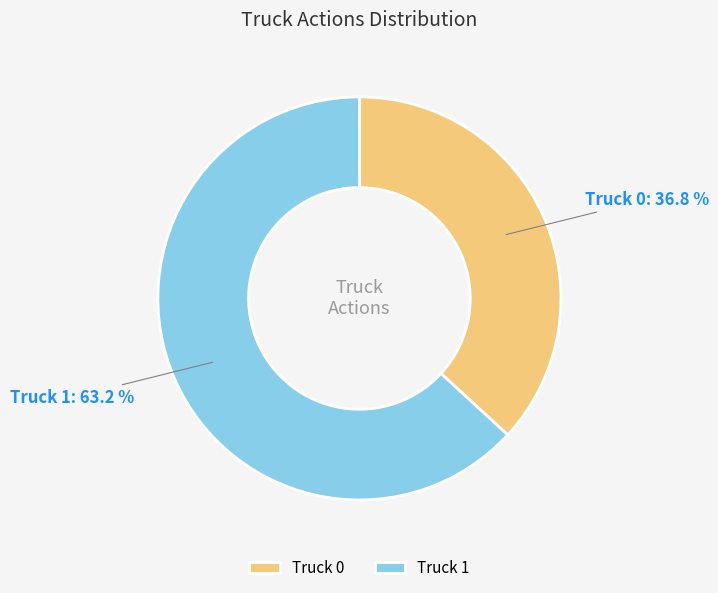

Between Truck 1 and Truck 0, which is larger?

Truck 1